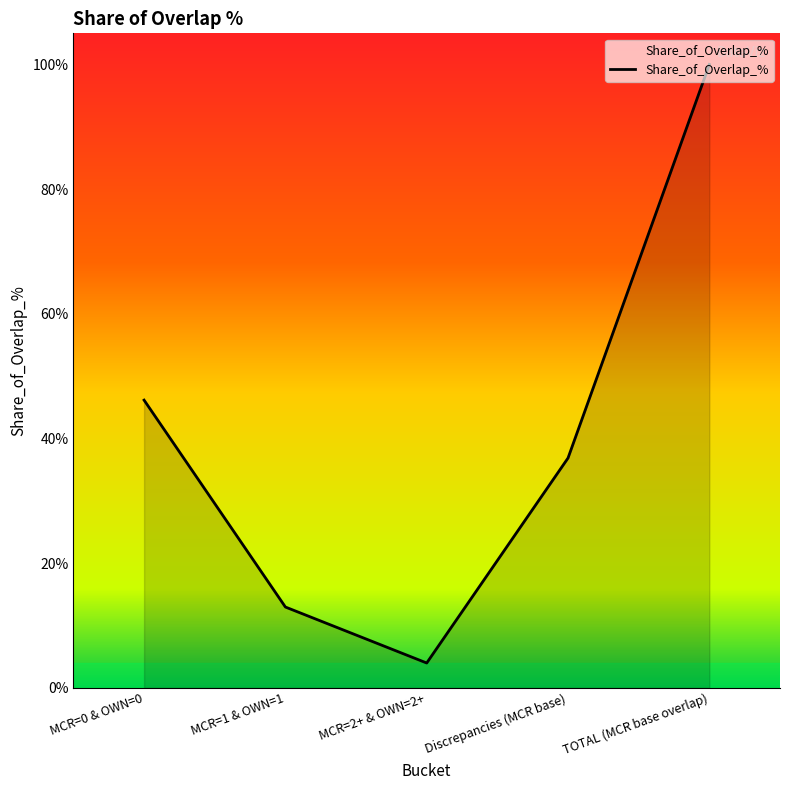

What position from the left is MCR=0 & OWN=0?

1